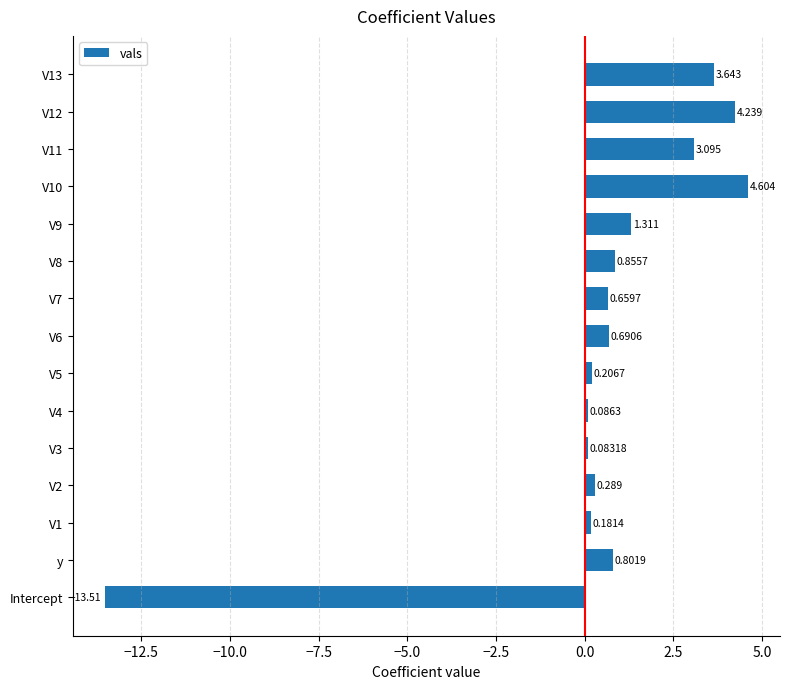

How many bars are there in total?

15